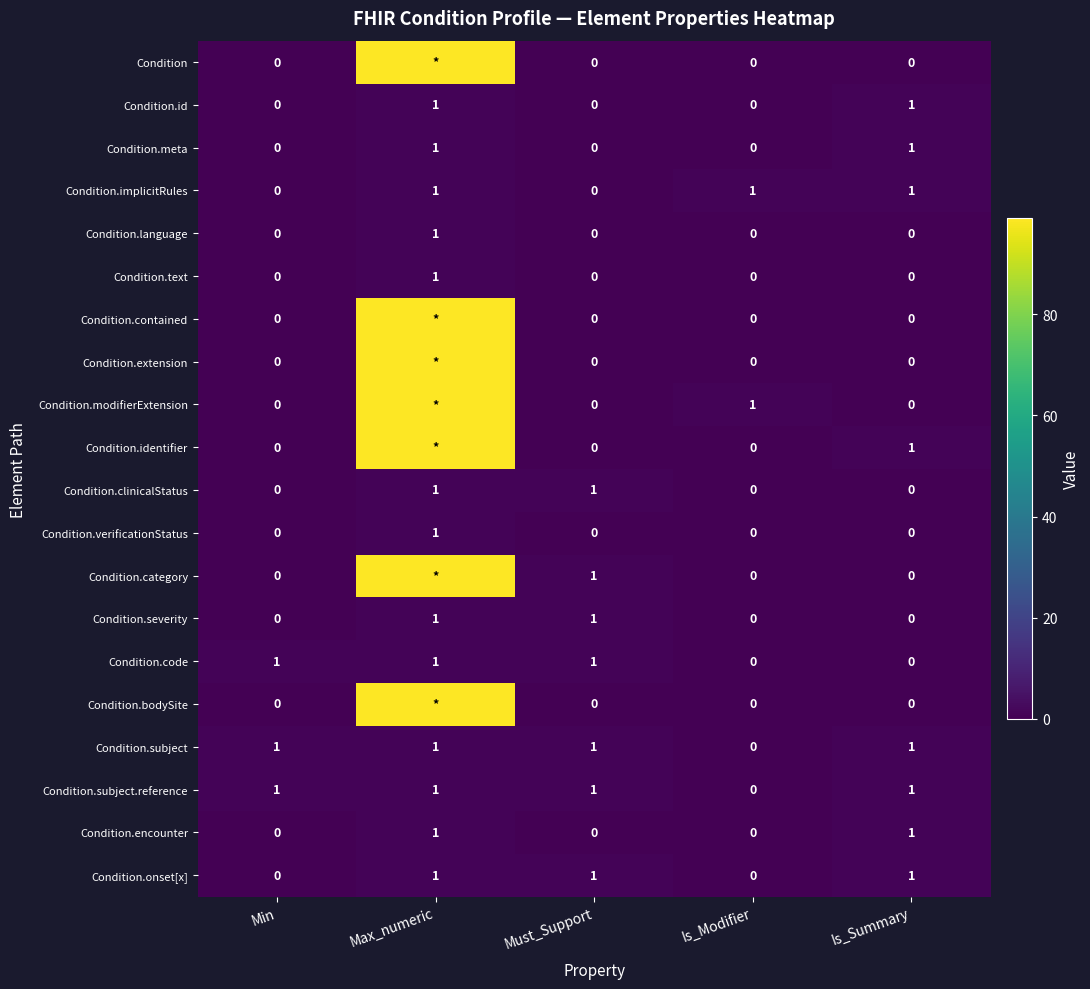

Is it true that Condition.implicitRules equals 1 at Max_numeric?

True